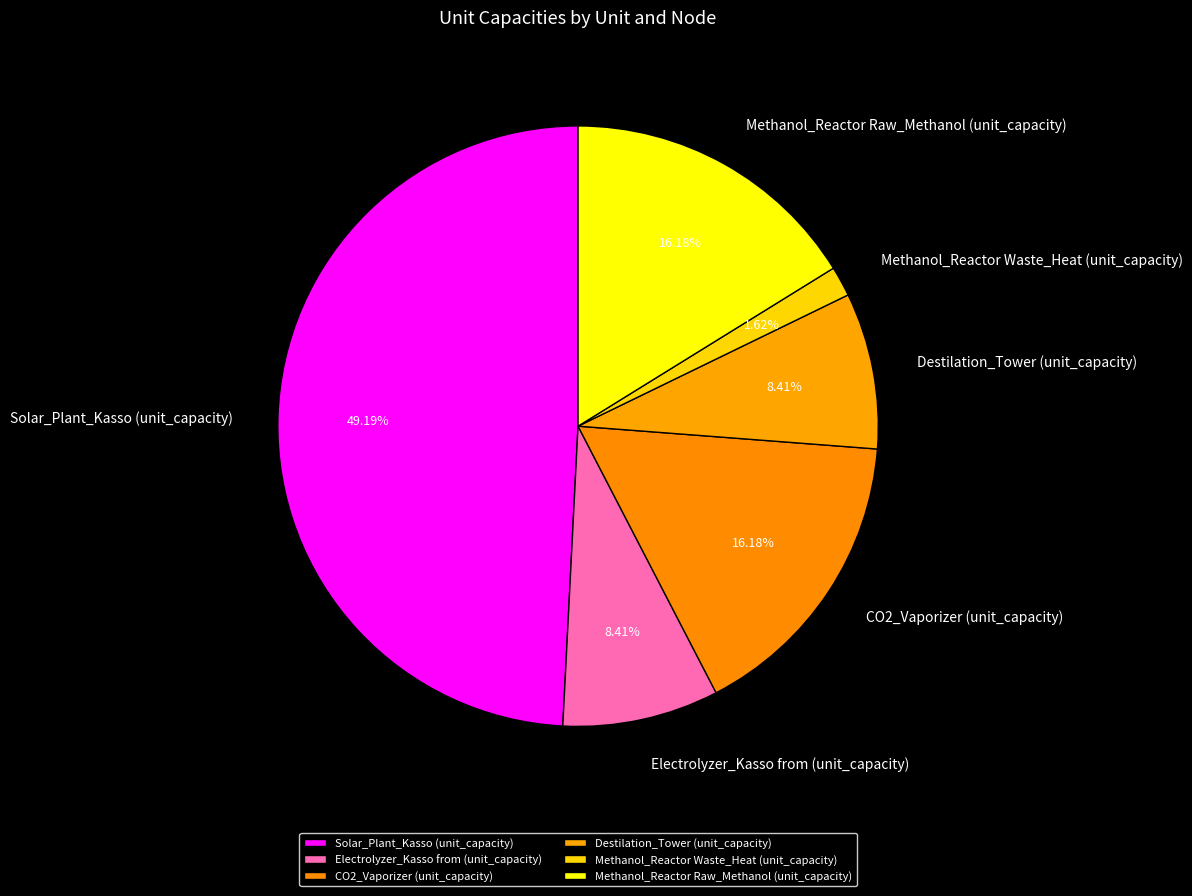

Between Destilation_Tower (unit_capacity) and CO2_Vaporizer (unit_capacity), which is larger?

CO2_Vaporizer (unit_capacity)